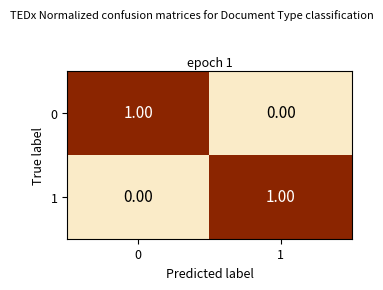

At 1, list the series in order from largest to smallest.

1, 0